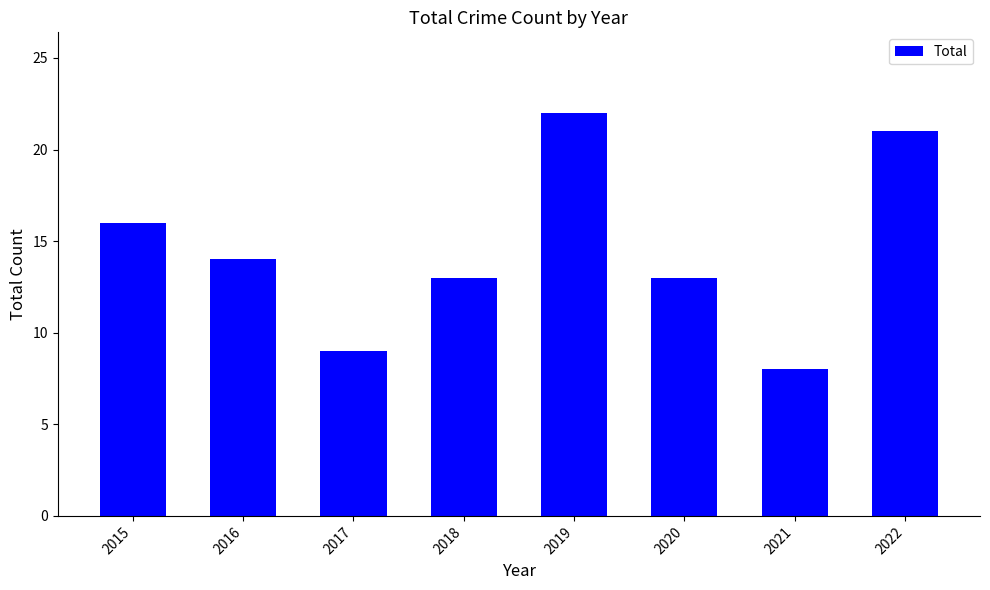

What is the minimum value shown in the chart?

8